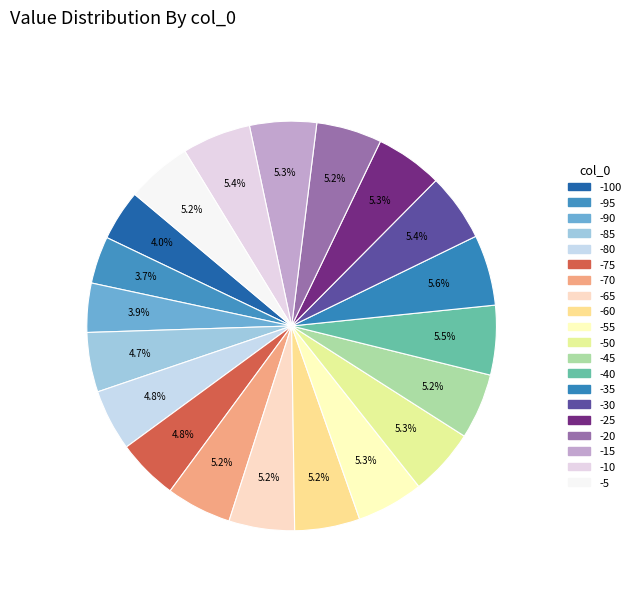

How many segments does this pie chart have?

20